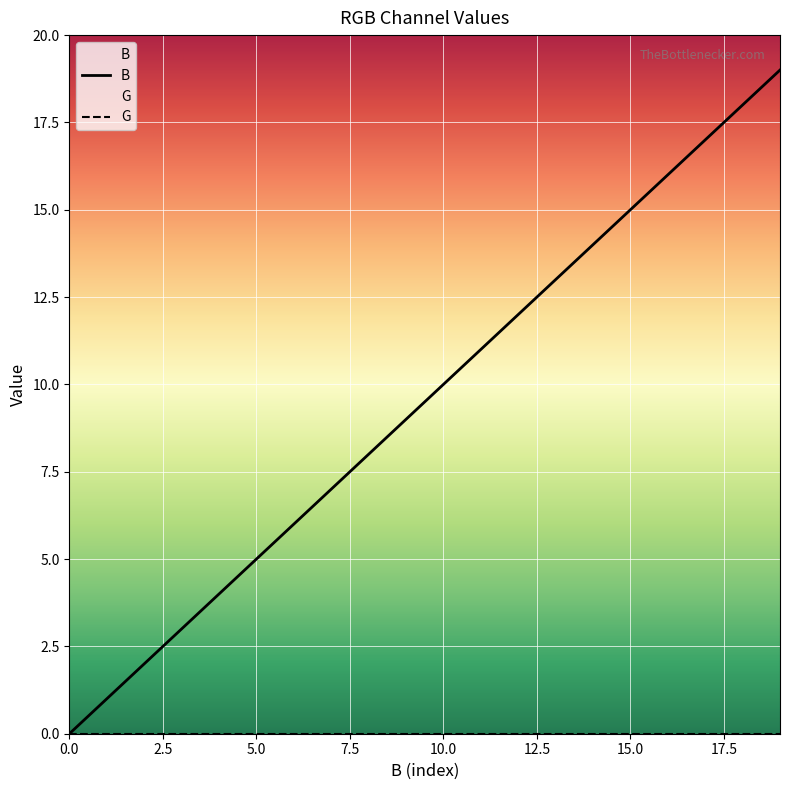

What is the difference between the second highest and minimum values in the B series?

18